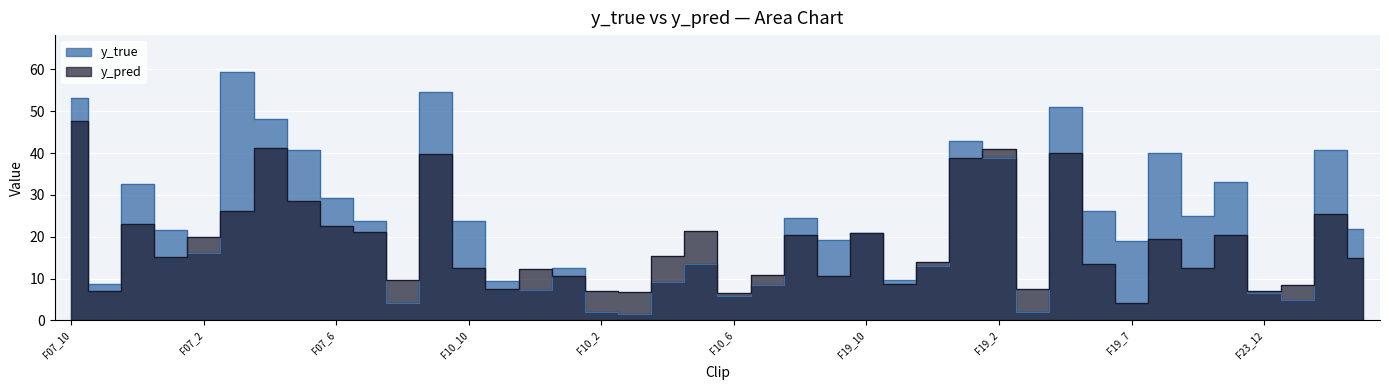

Between F07_1 and F10_5, which series saw the biggest shift?

y_true